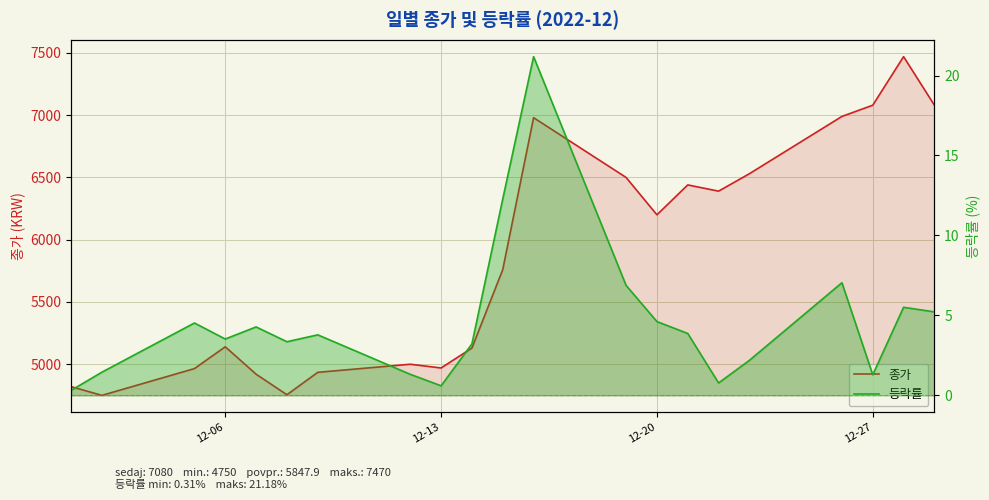

The 등락률 series shows 1.9 at 17. True or false?

False